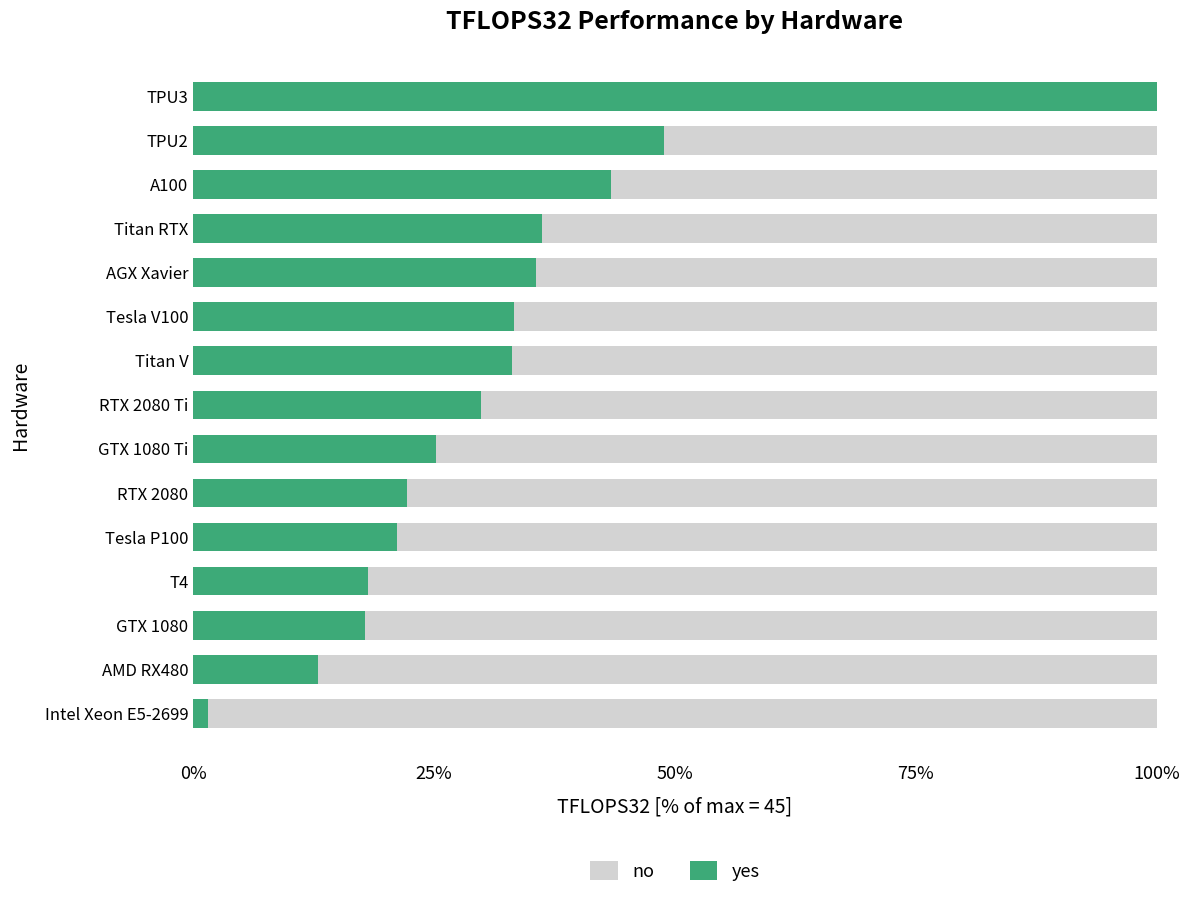

The value of yes at TPU2 is 16.6. True or false?

False